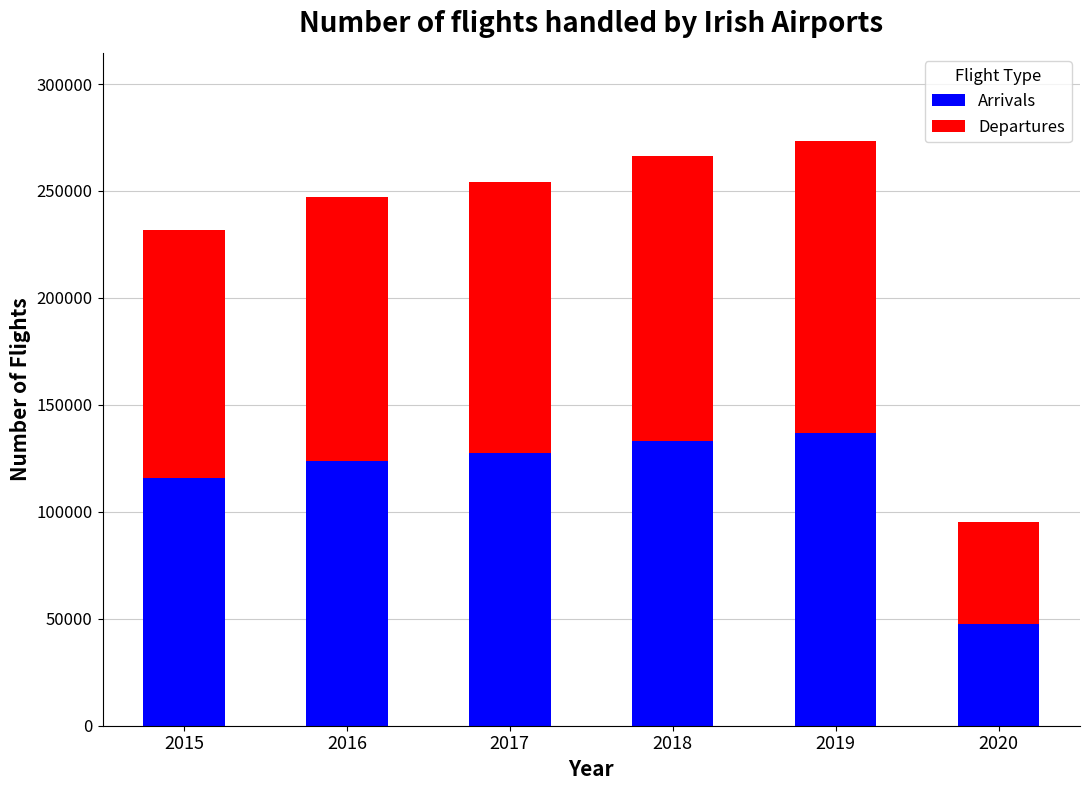

What is the total value across all series at 2017?

254371